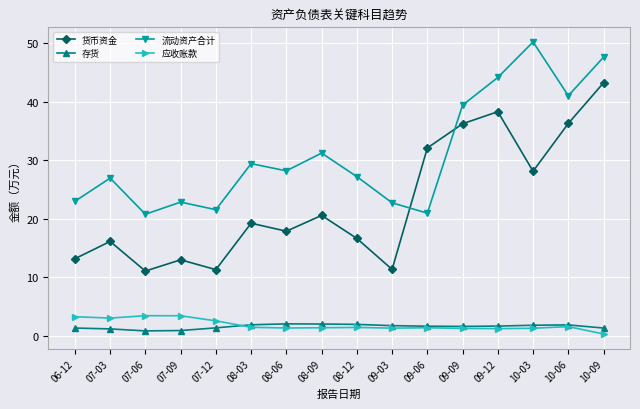

The value of 应收账款 at 07-03 is 5.2. True or false?

False